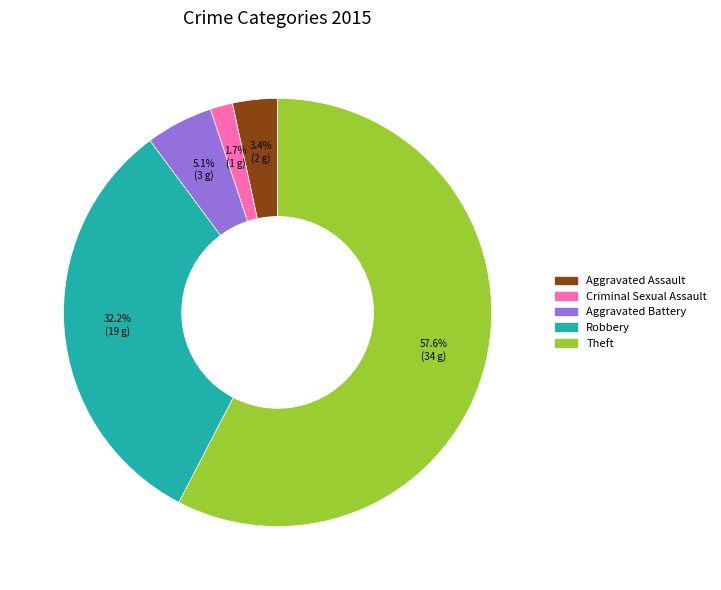

To the nearest percent, what is the difference between the largest and smallest slice percentages?

56%